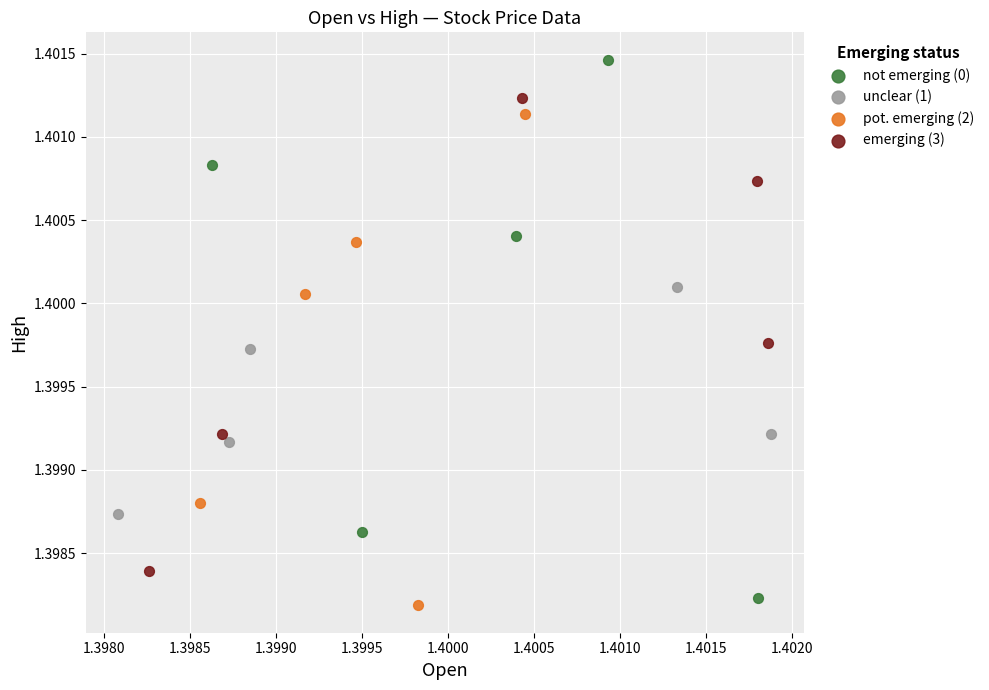

Which series reaches the maximum Y coordinate?

not emerging (0)